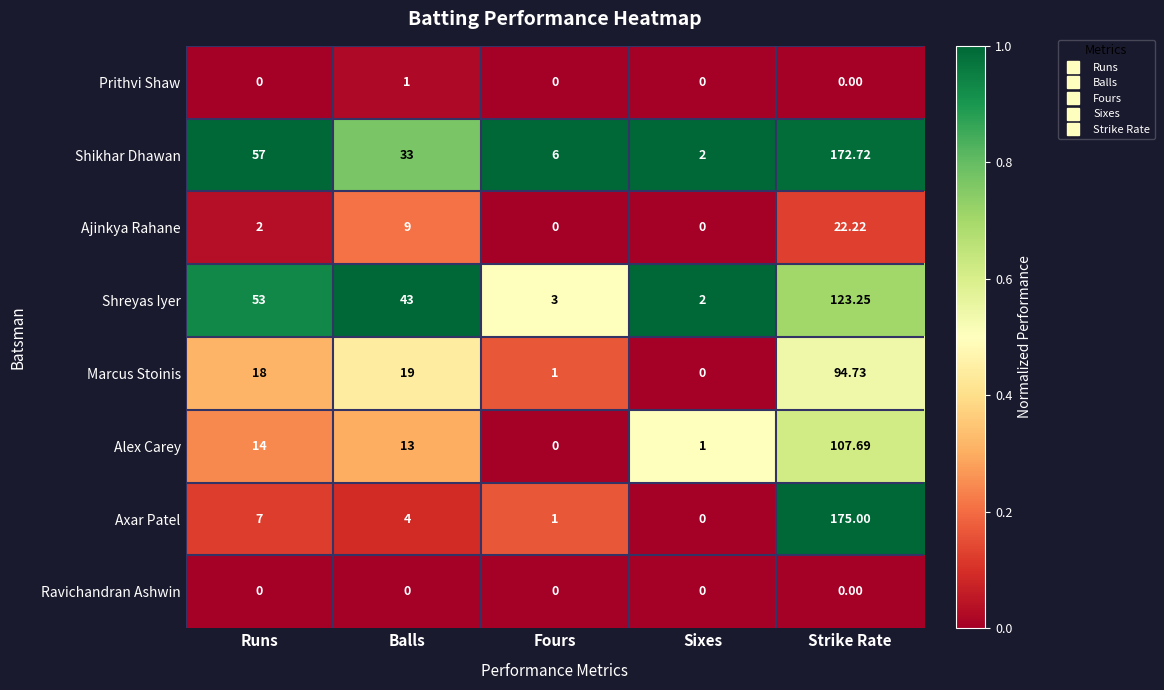

Is the value of Shikhar Dhawan at Runs greater than the value of Axar Patel at Sixes?

Yes